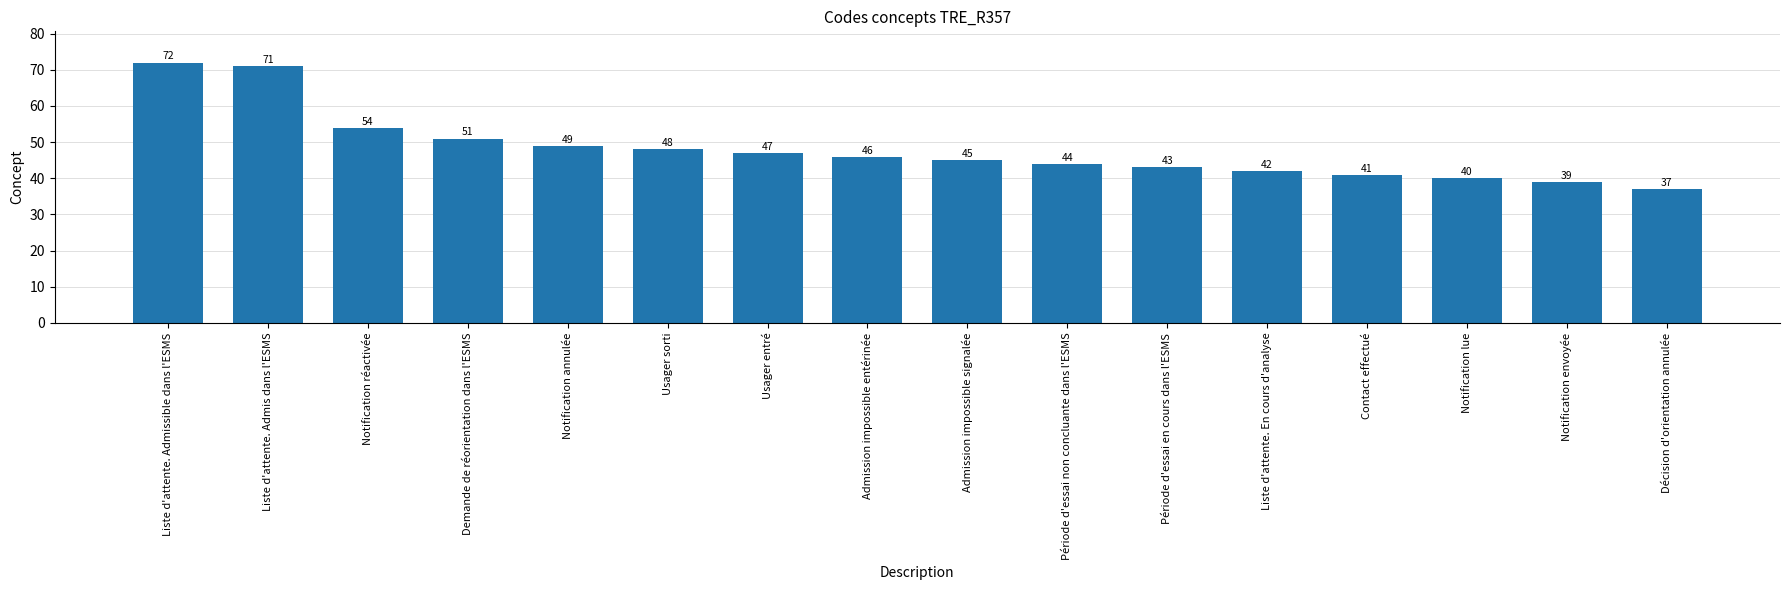

What is the smallest value displayed?

37